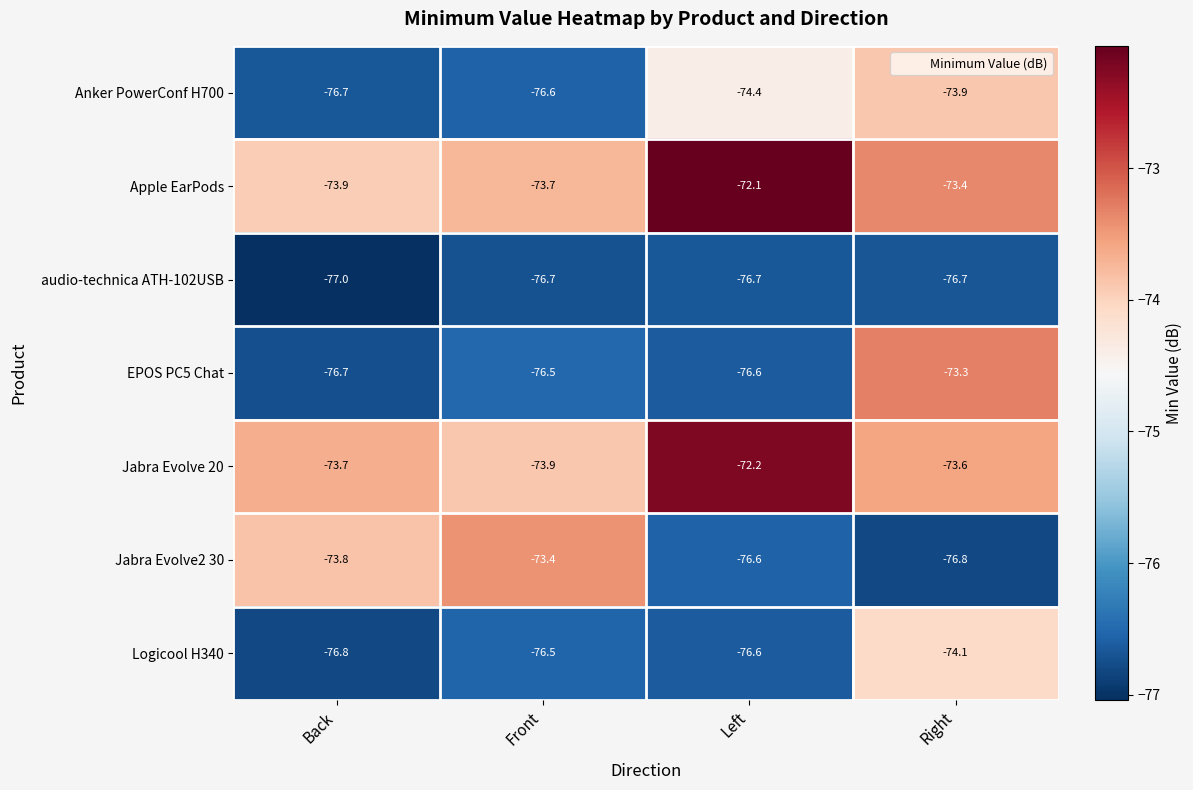

The value of Anker PowerConf H700 at Front is -44.3. True or false?

False